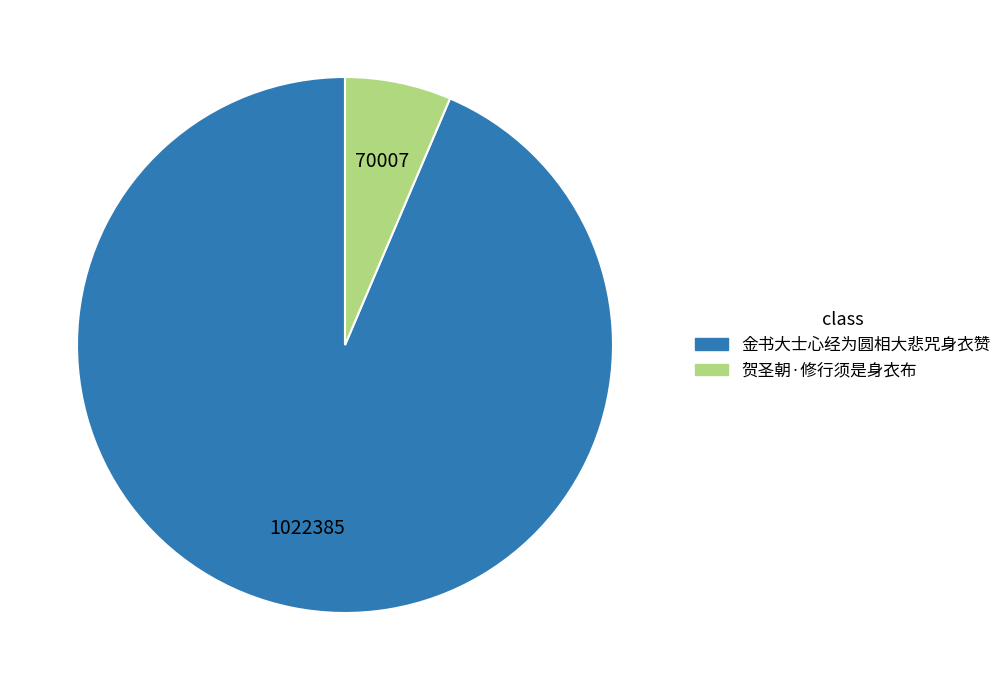

How many segments does this pie chart have?

2